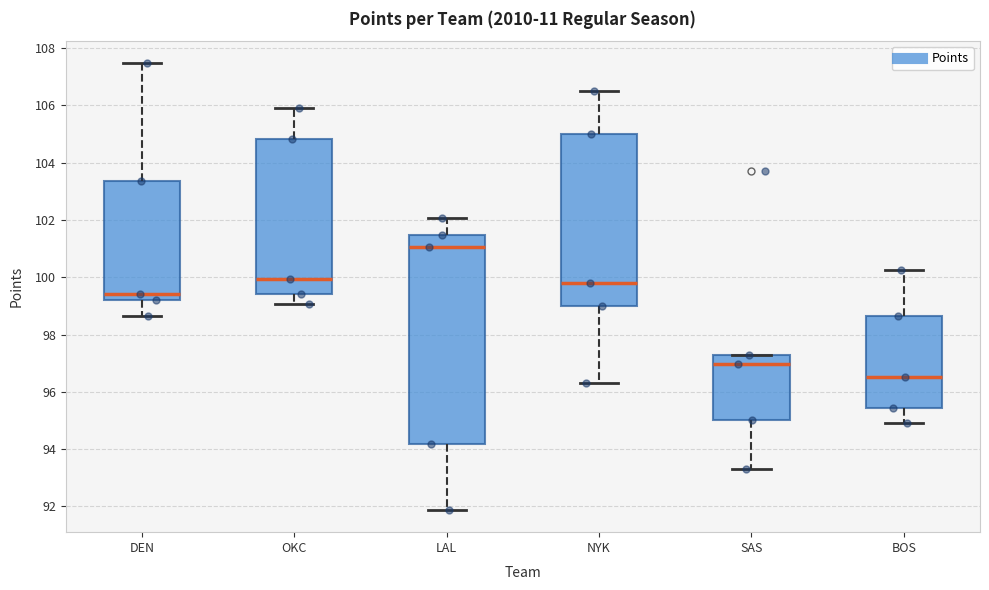

Reading left to right, transcribe this box plot: for each box, give where its median line is, the range the box spans, and where its two whiskers end, as read against the y-axis. The values are not printed on the chart, so give them approximately, as read against the axis.

DEN: median 99.4, box 99.2 to 103.4, whiskers 98.6 to 107.4
OKC: median 100.0, box 99.4 to 104.8, whiskers 99.0 to 106.0
LAL: median 101.0, box 94.2 to 101.4, whiskers 91.8 to 102.0
NYK: median 99.8, box 99.0 to 105.0, whiskers 96.2 to 106.6
SAS: median 97.0, box 95.0 to 97.2, whiskers 93.2 to 97.2
BOS: median 96.6, box 95.4 to 98.6, whiskers 95.0 to 100.2